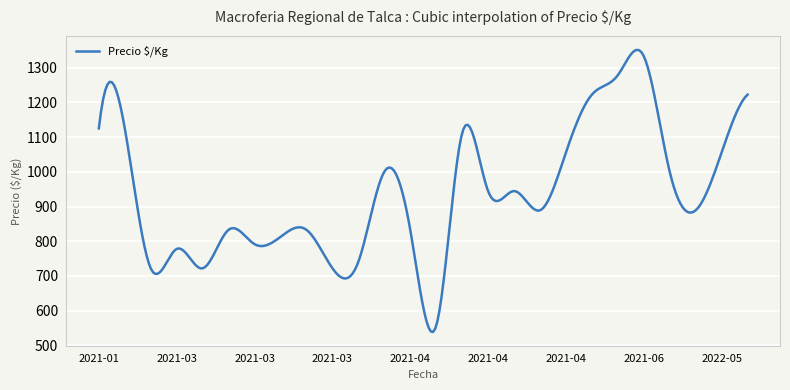

Is this an area chart (filled region under the line)?

No